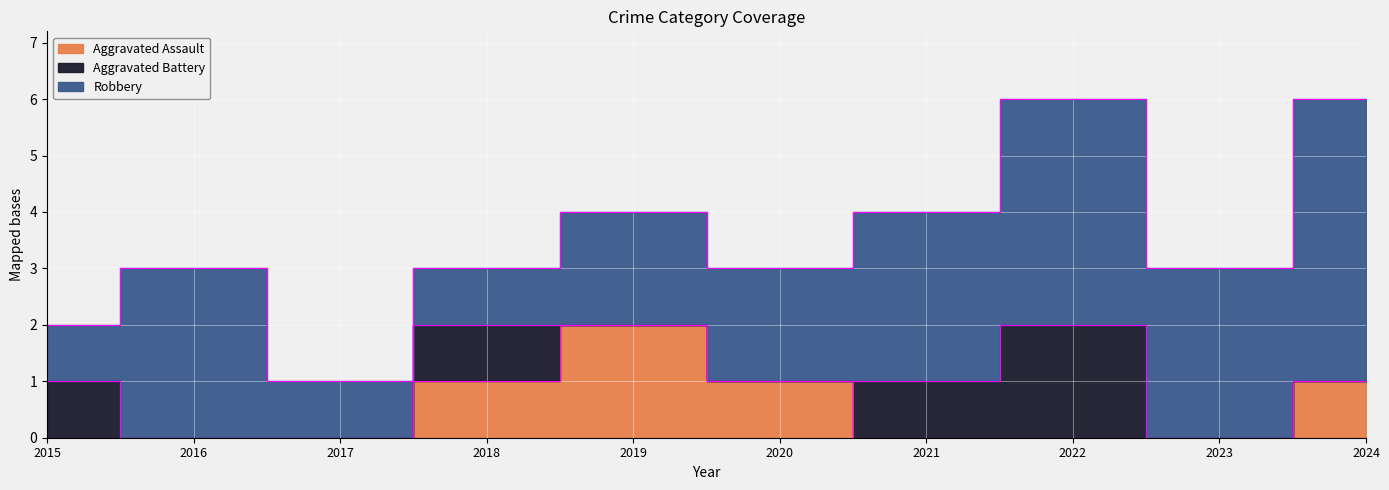

At which category does Aggravated Assault reach its first local peak?

2019